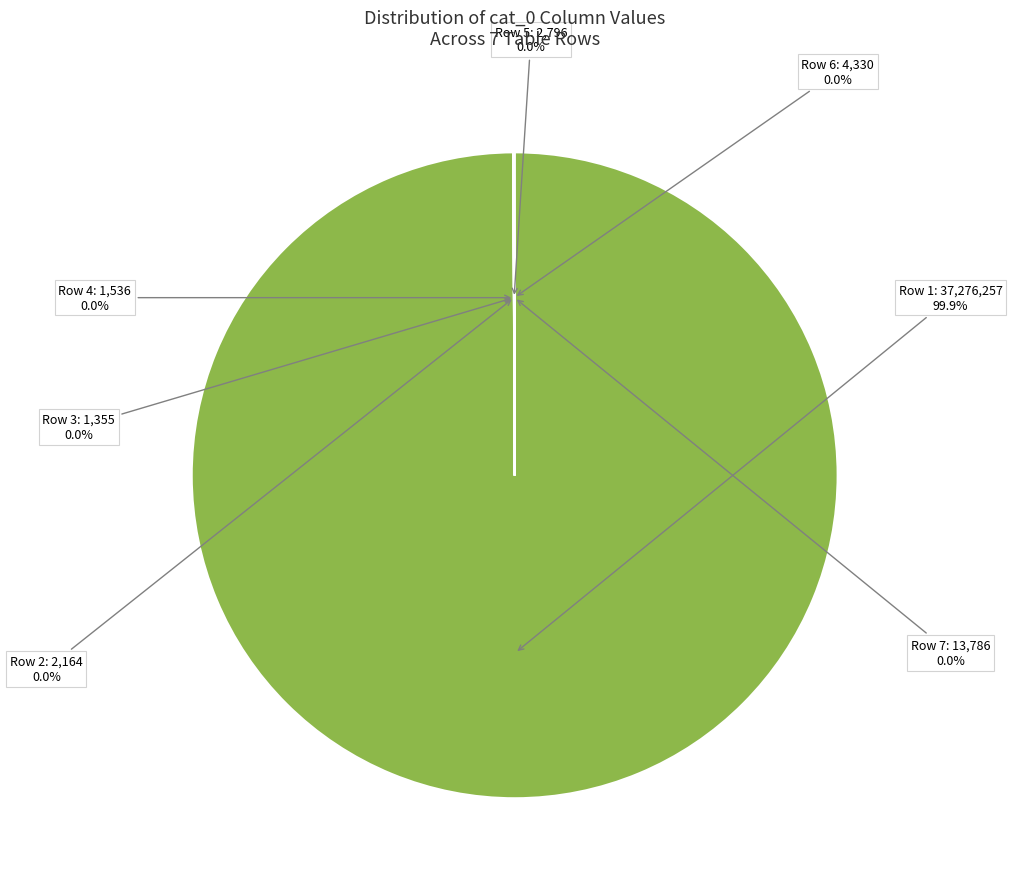

What is the largest slice in the pie chart?

Row 1: 37,276,257